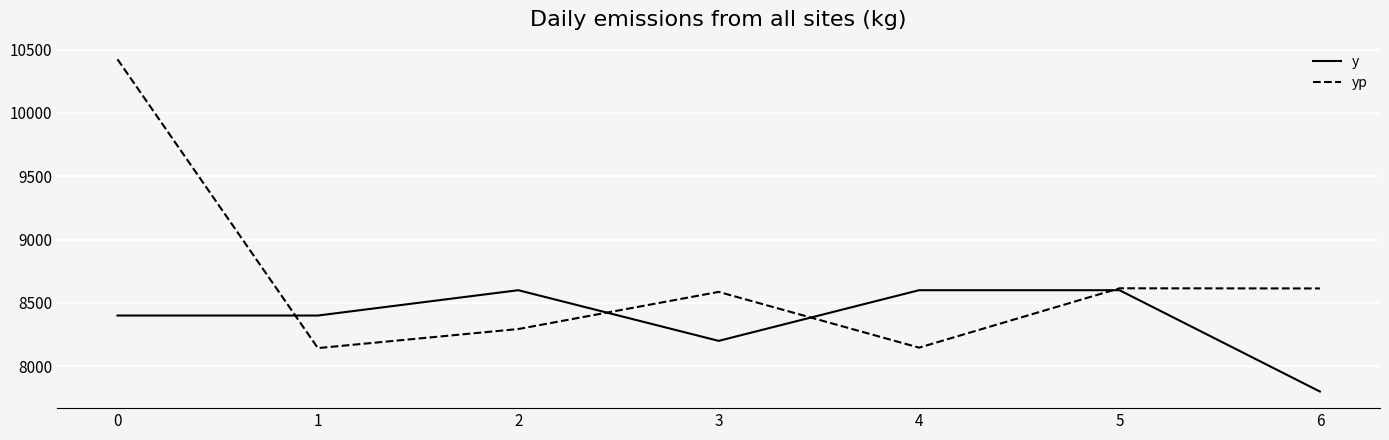

What is the lowest value of the y series?

7800.0